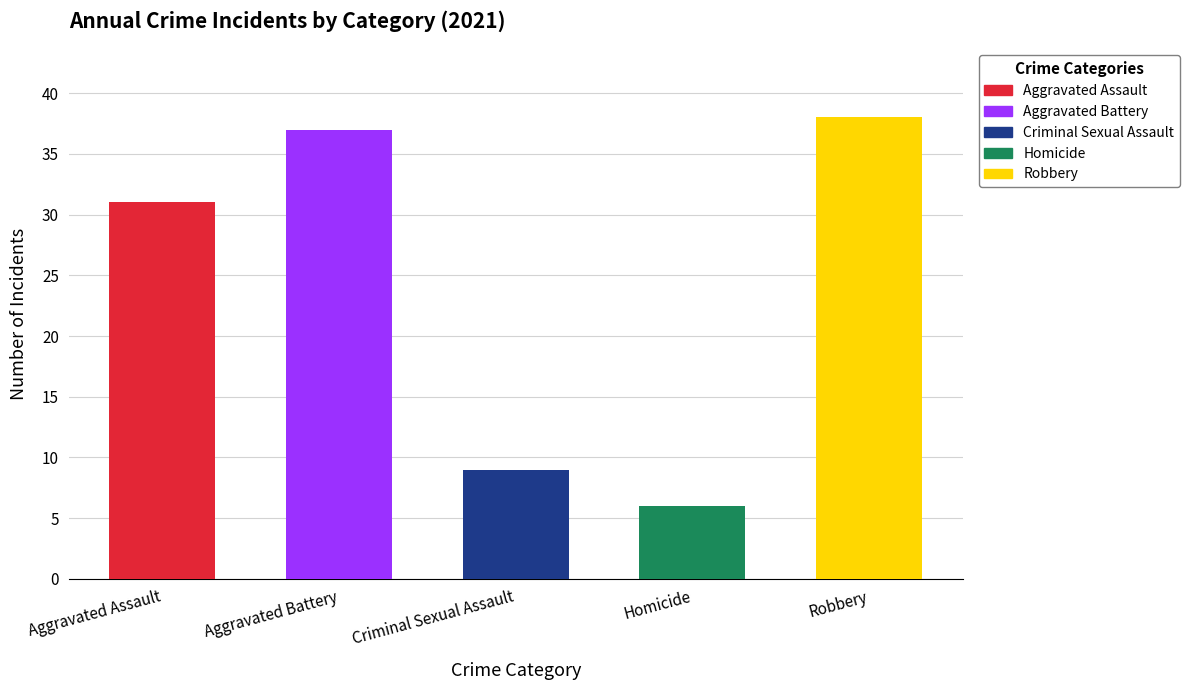

Is it true that Criminal Sexual Assault equals 9 at 2021?

True